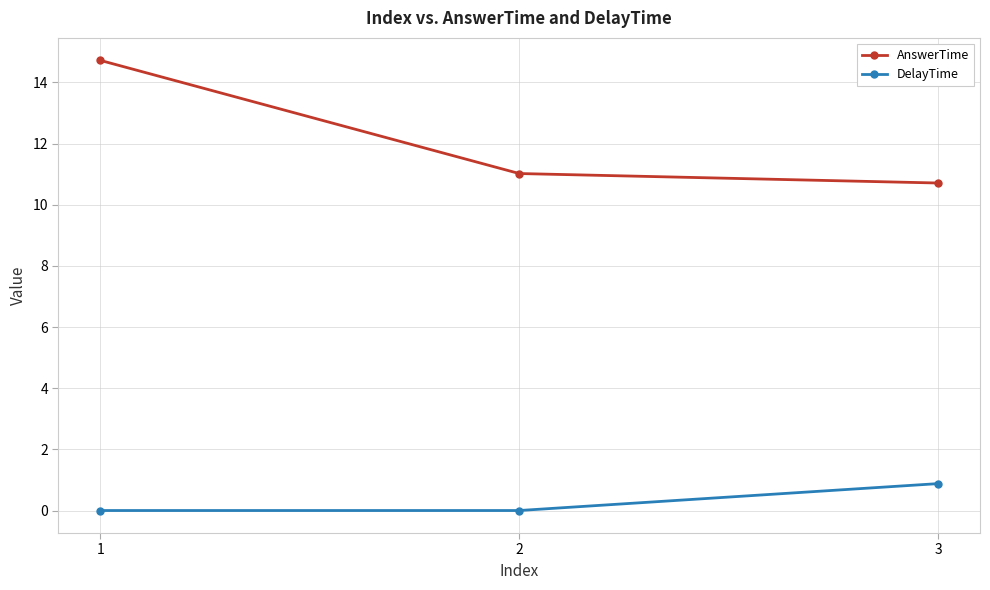

Which category has the highest value across all series?

1